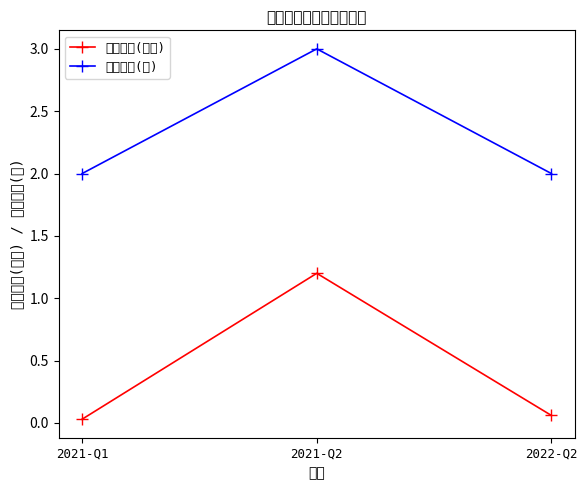

Which series has the largest range (max minus min)?

持有市值(亿元)